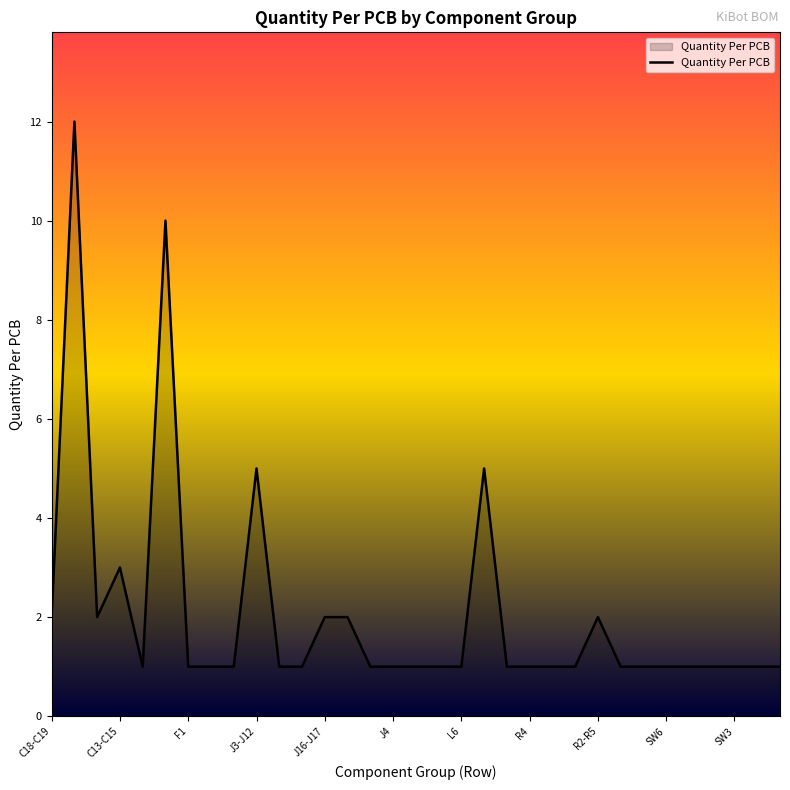

What is the difference between the maximum and minimum values?

11